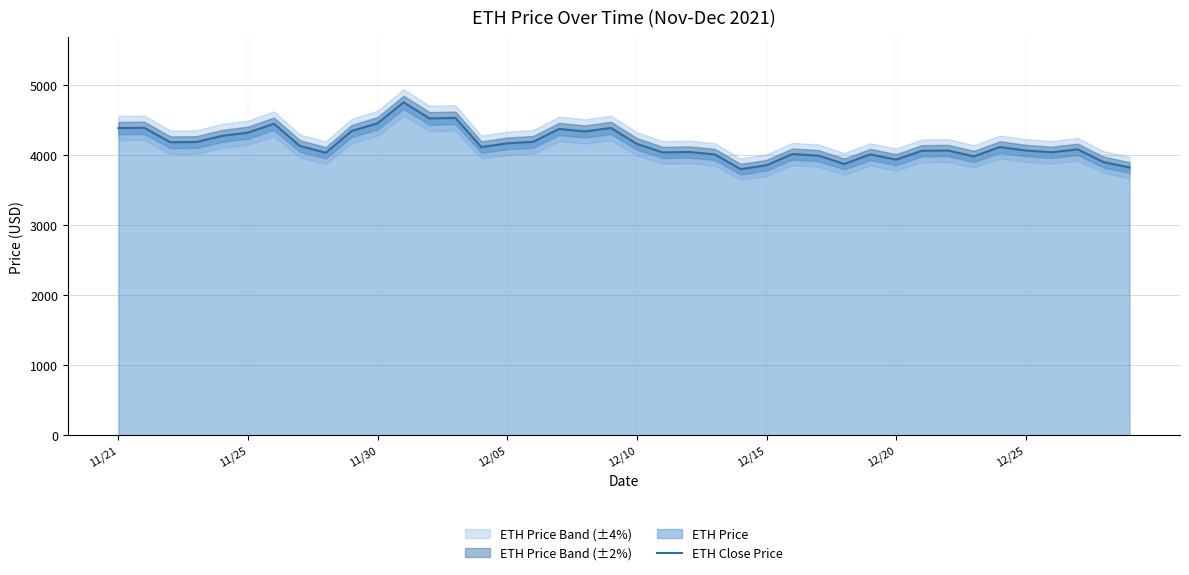

What is the value of the 30th point from the left?

4003.7